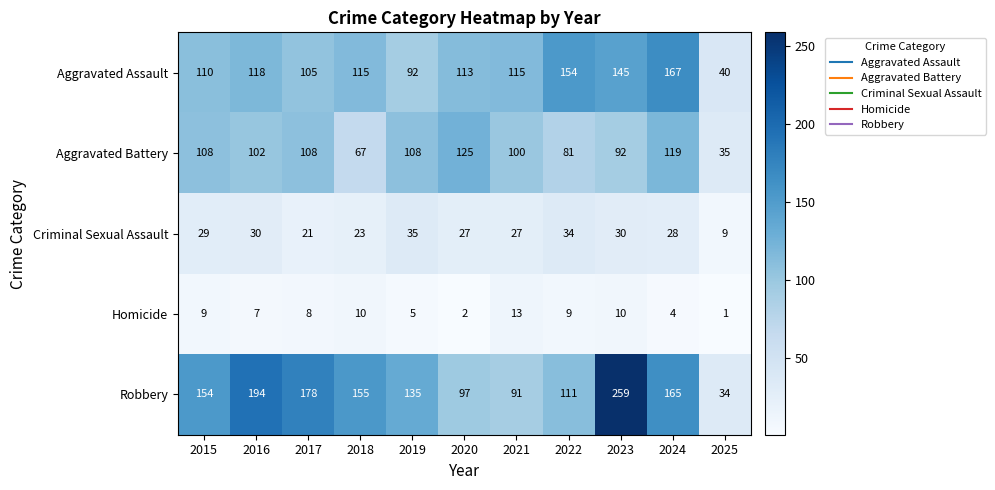

Which series changed the most between 2016 and 2017?

Robbery